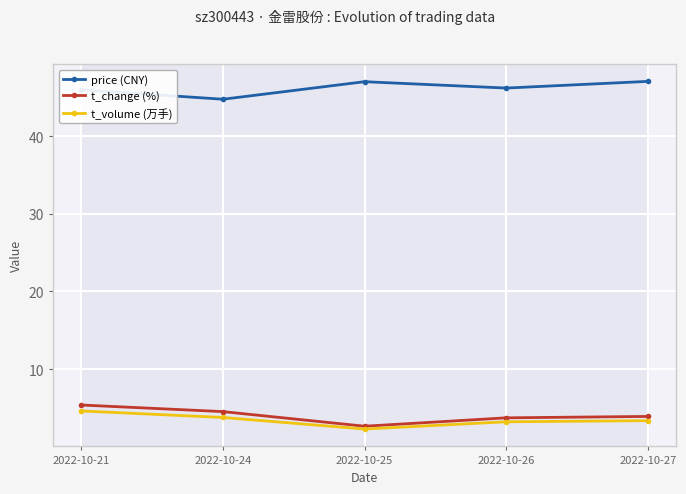

At which category is the sum across all series the highest?

2022-10-21